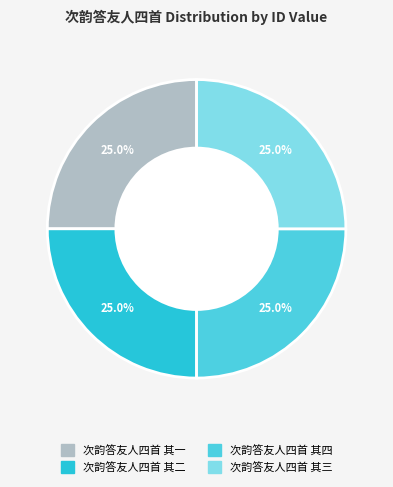

What percentage do 次韵答友人四首 其四 and 次韵答友人四首 其三 together represent?

50.0%